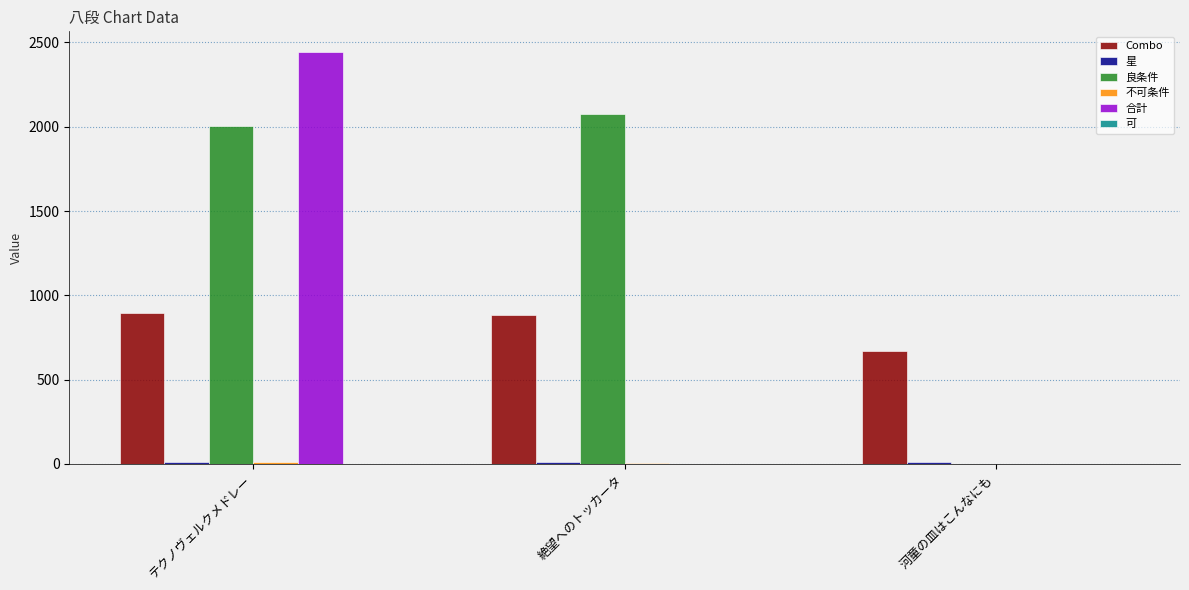

Which category has the highest value across all series?

テクノヴェルクメドレー